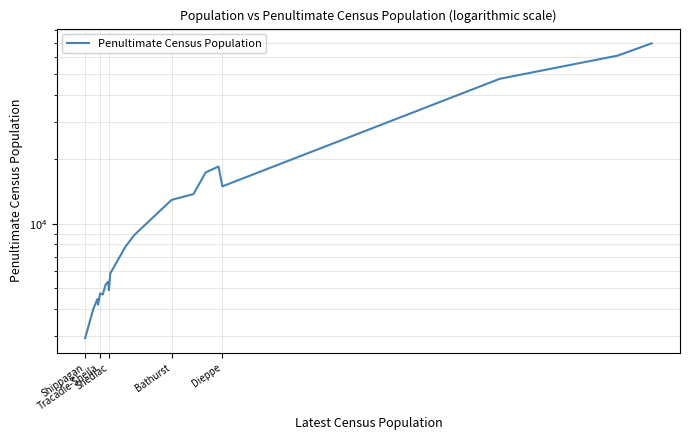

The chart shows a value of 4019 at 10. True or false?

False